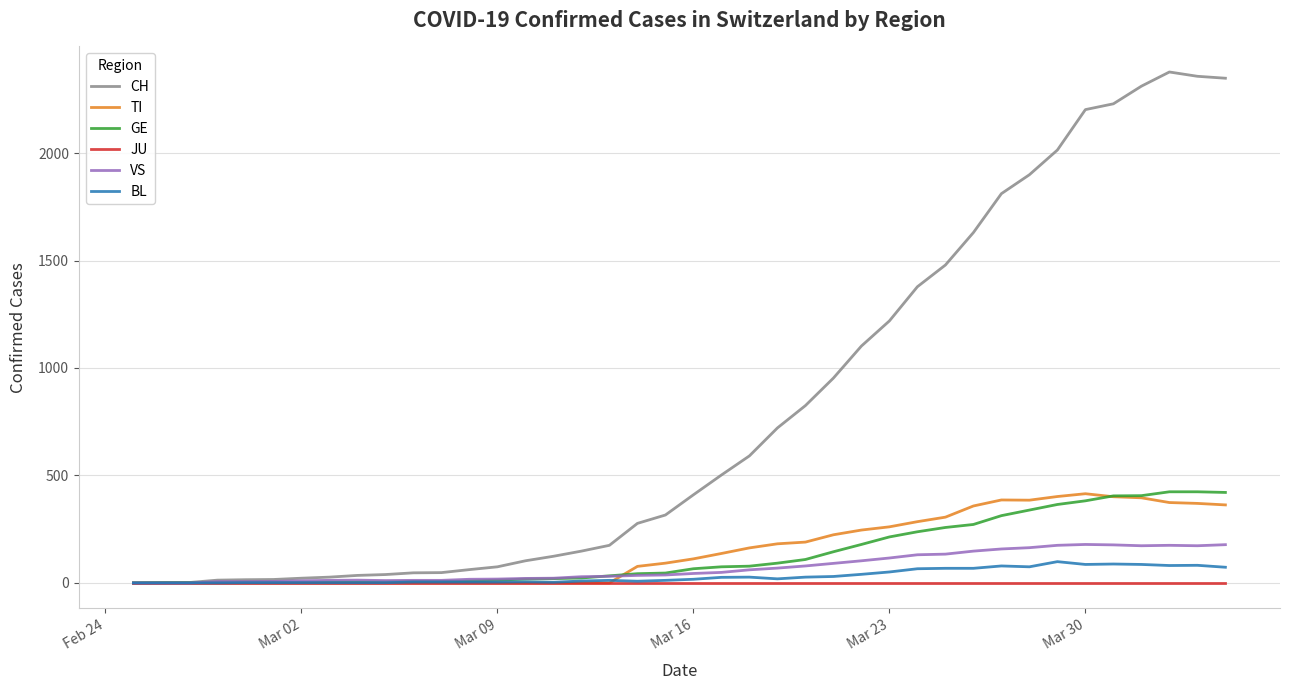

What is the greatest value displayed?

2377